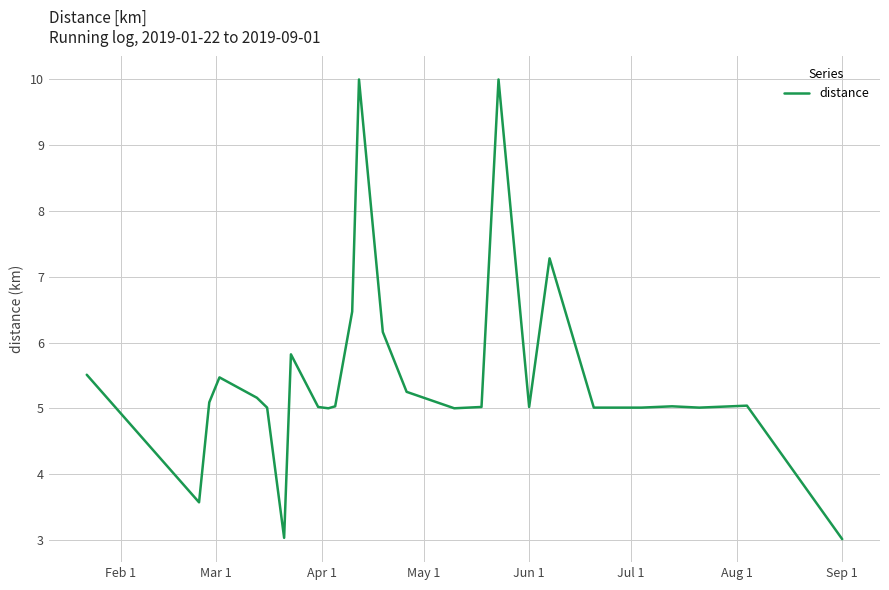

What is the smallest value displayed?

3.0